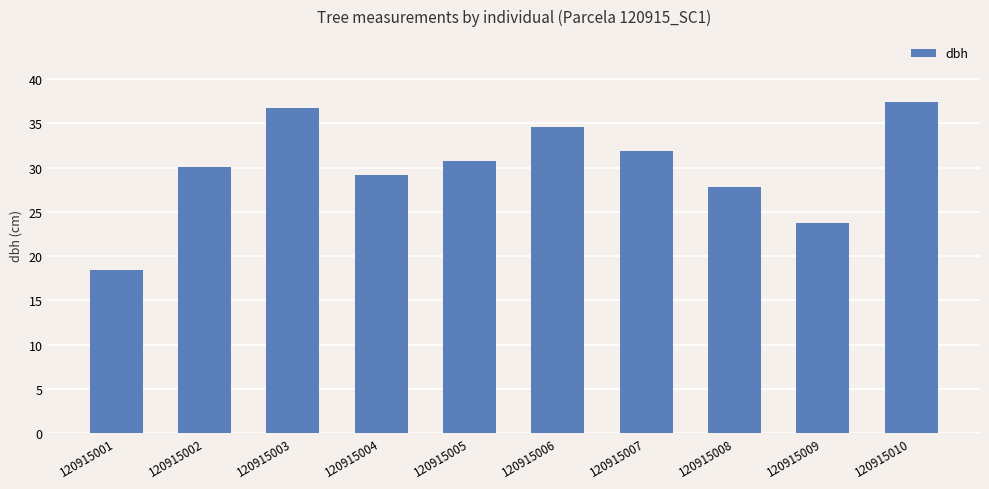

Which label corresponds to the smallest value in the chart?

120915001